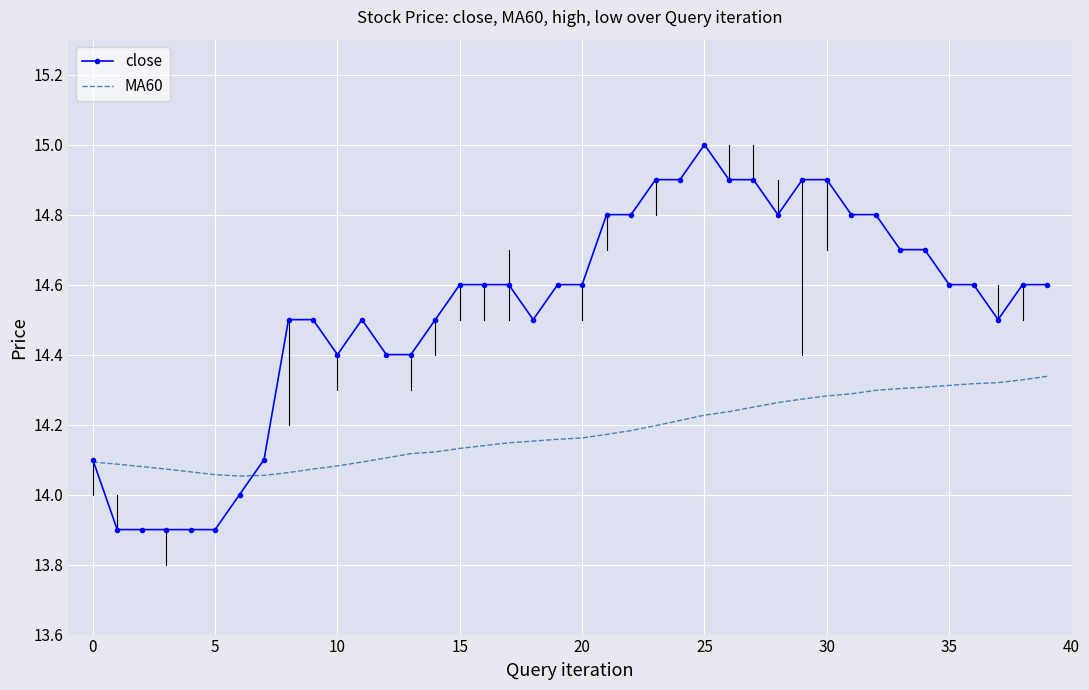

What is the sum of all MA60 values?

567.2